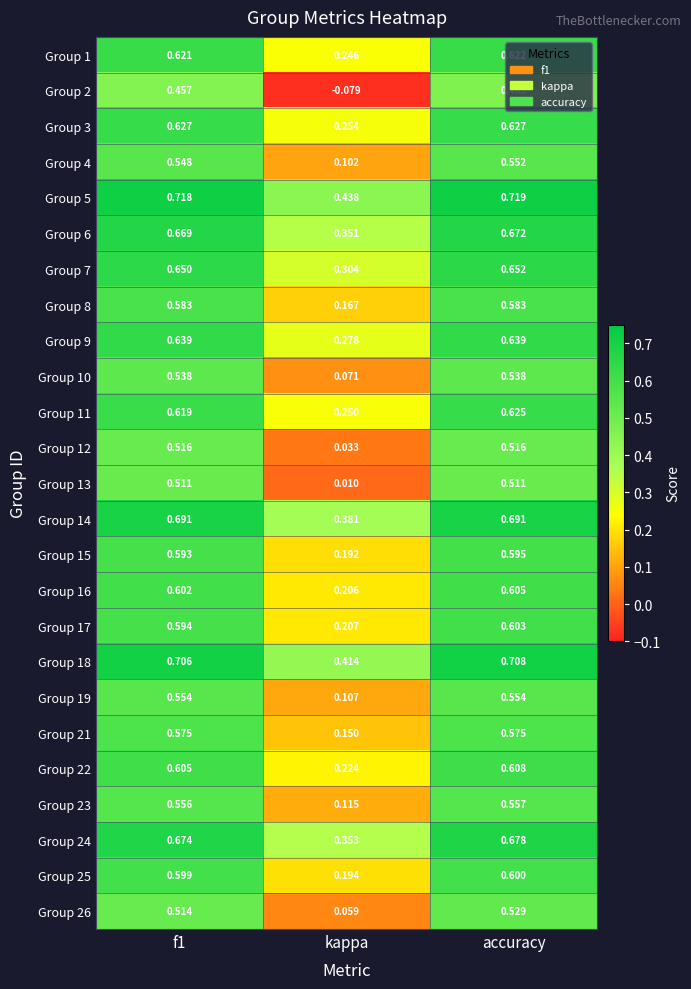

At which category is the sum across all series the highest?

accuracy